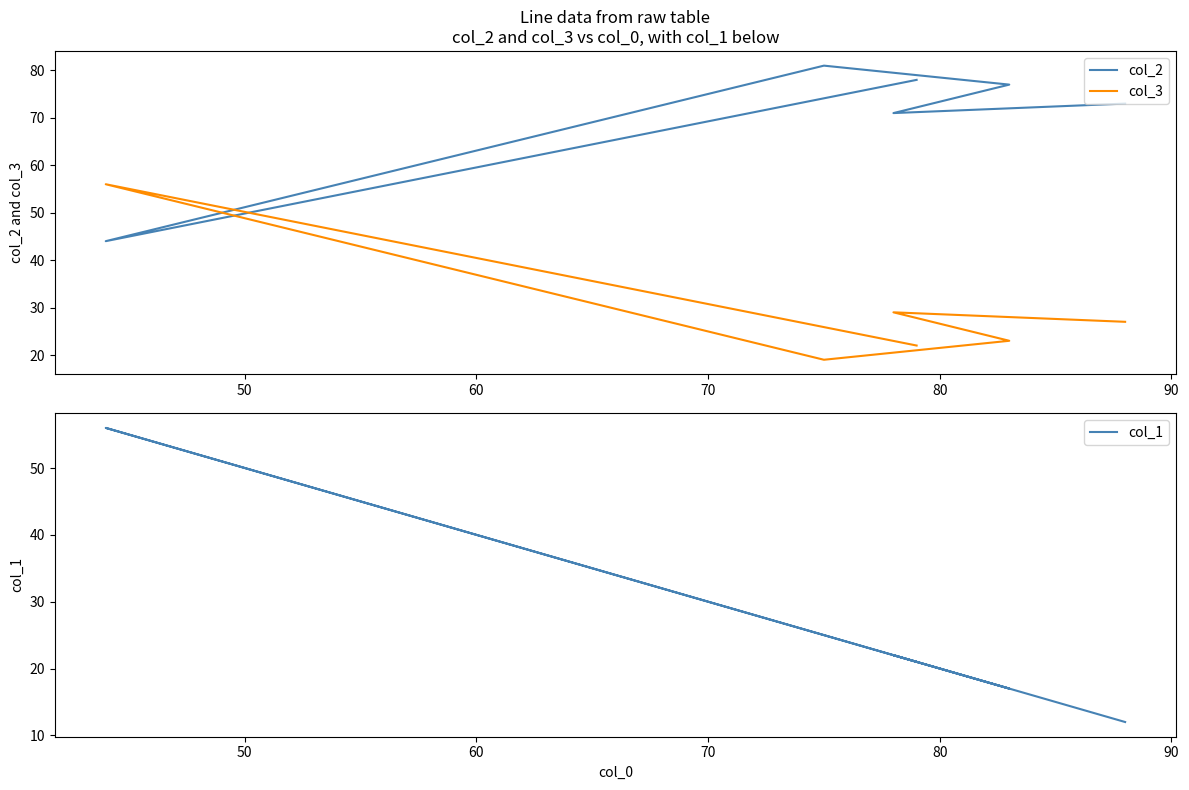

What are all the series names shown in the legend?

col_2, col_3, col_1